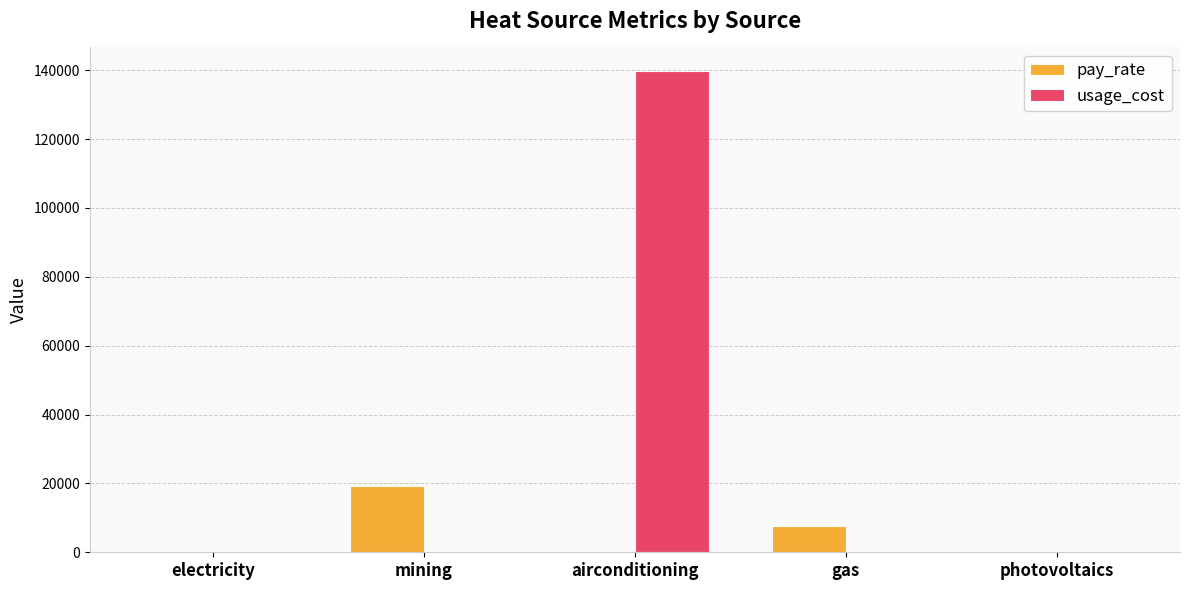

How many series are shown in this chart?

2